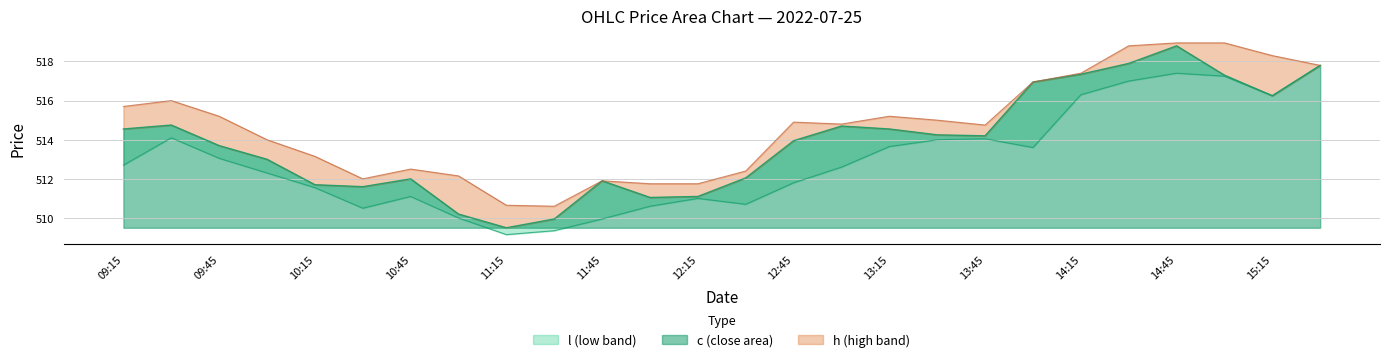

True or false: c and l cross at least once.

False